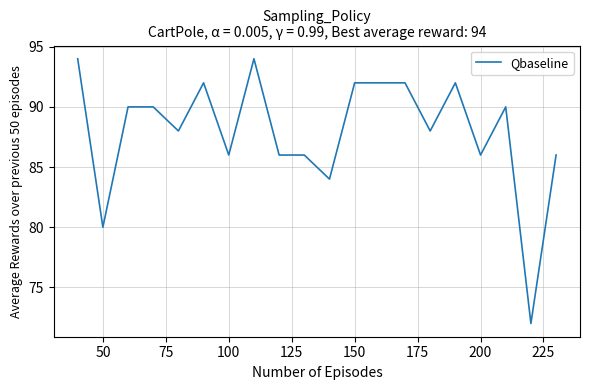

What is the difference between the maximum and minimum values?

22